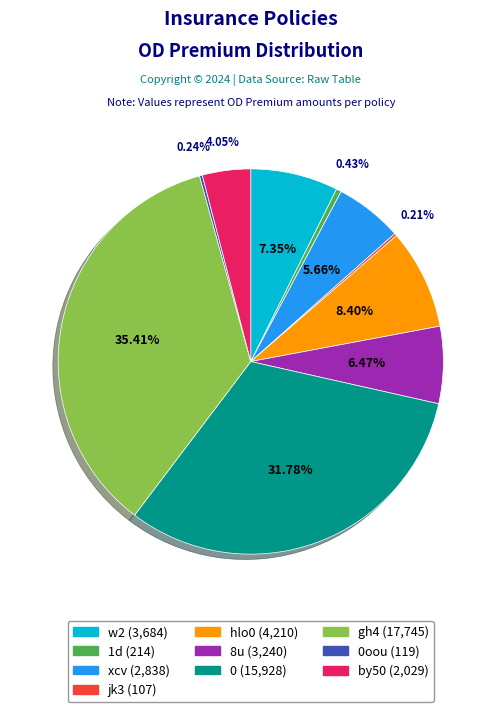

Is there a majority slice in this chart?

No